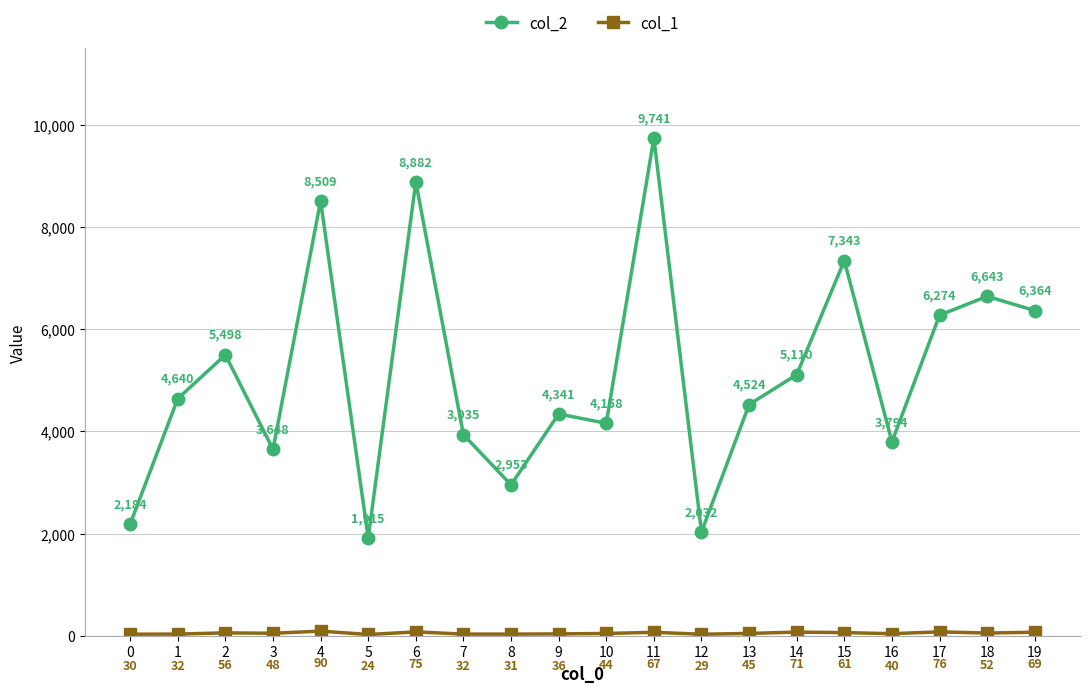

Where is the first local maximum for col_2?

2